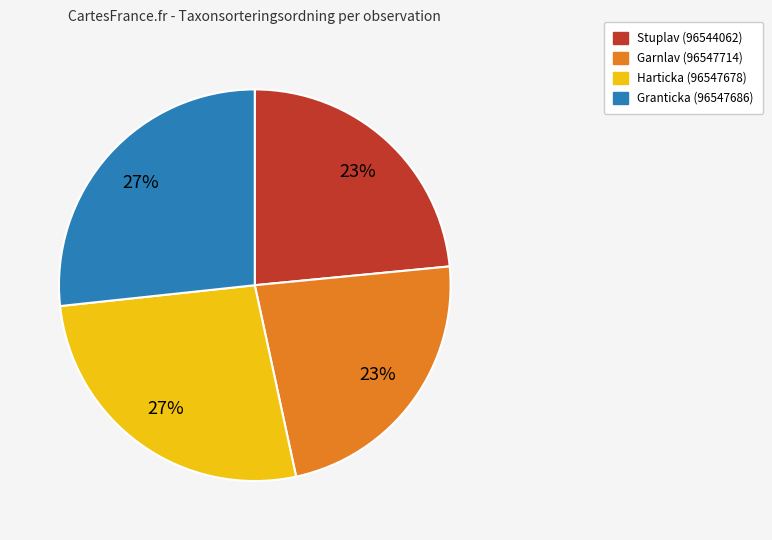

True or false: Garnlav (96547714) accounts for 23% of the total.

True